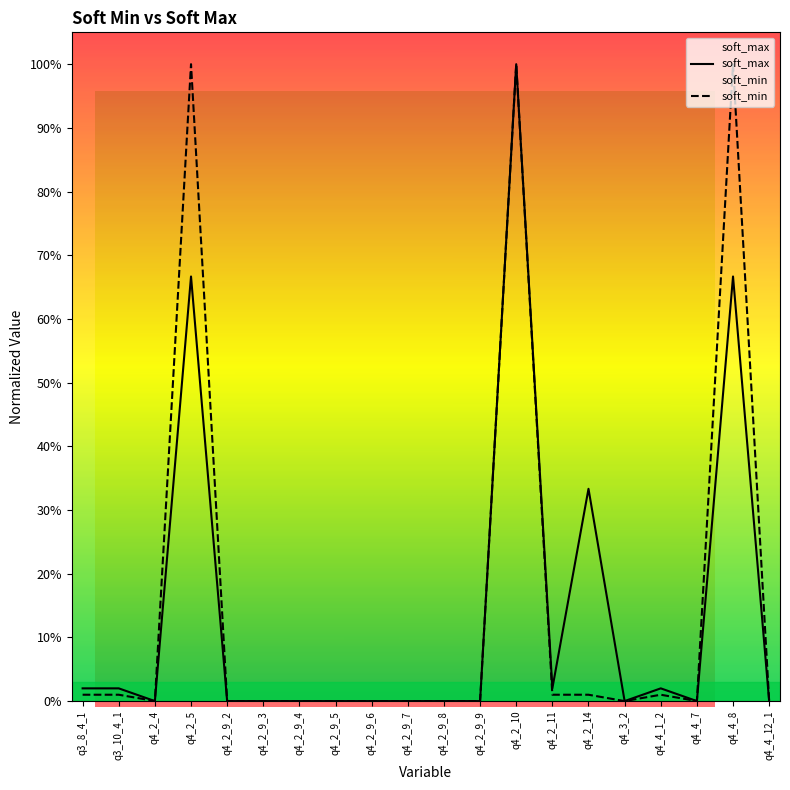

How many interior local valleys (lower than both neighbors) does the data have?

4